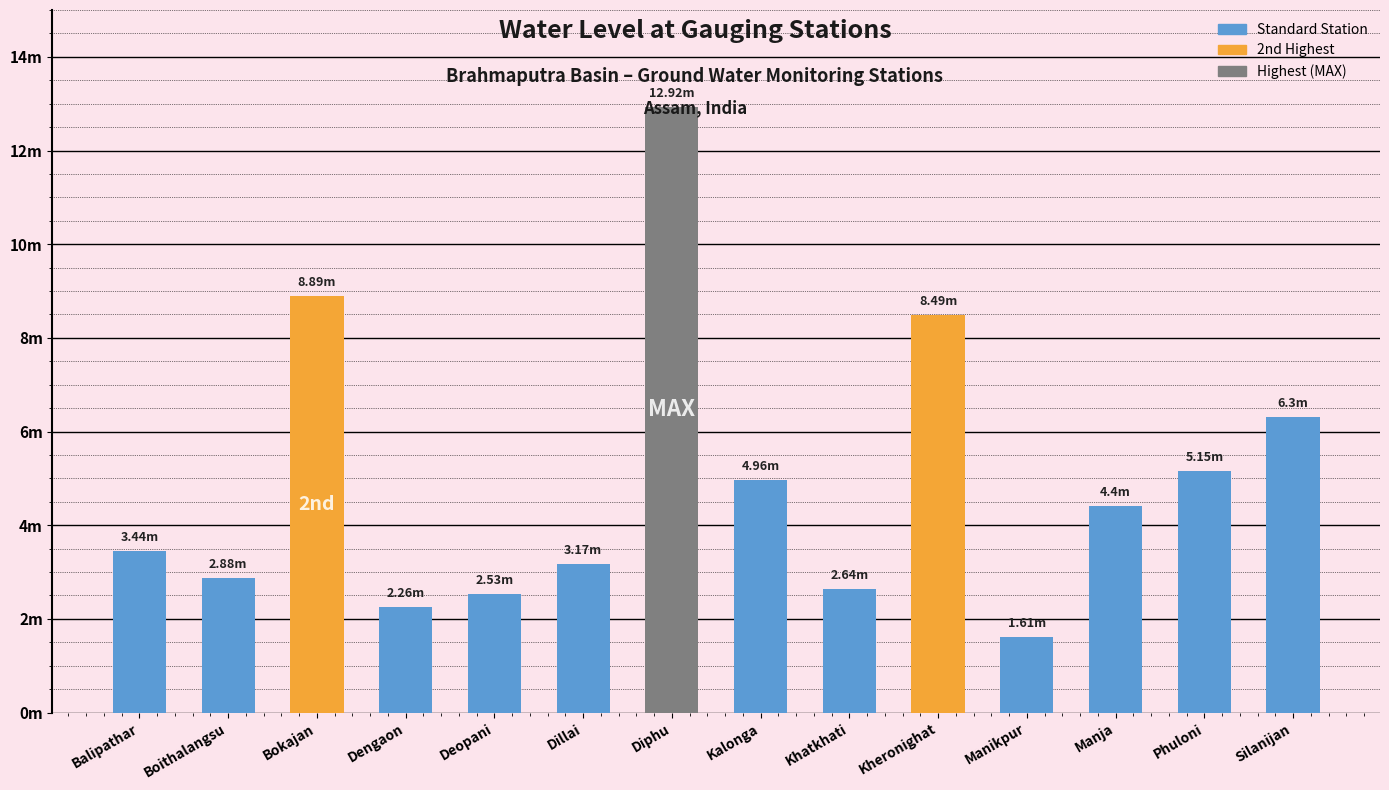

Does the chart contain stacked bars?

No